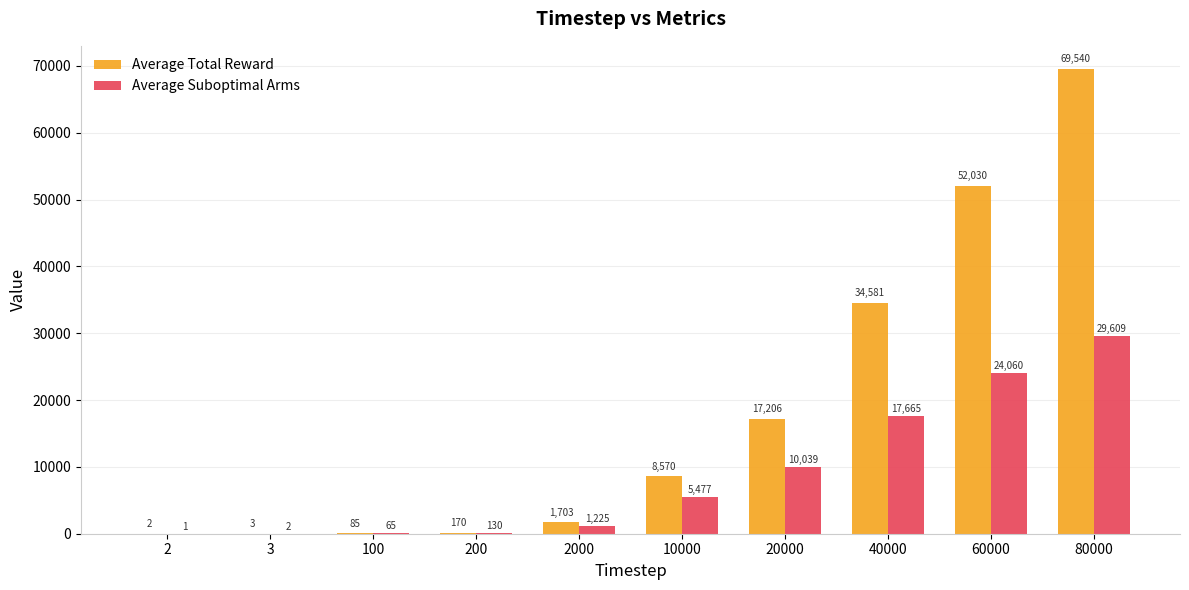

Which series changed the most between 100 and 200?

Average Total Reward